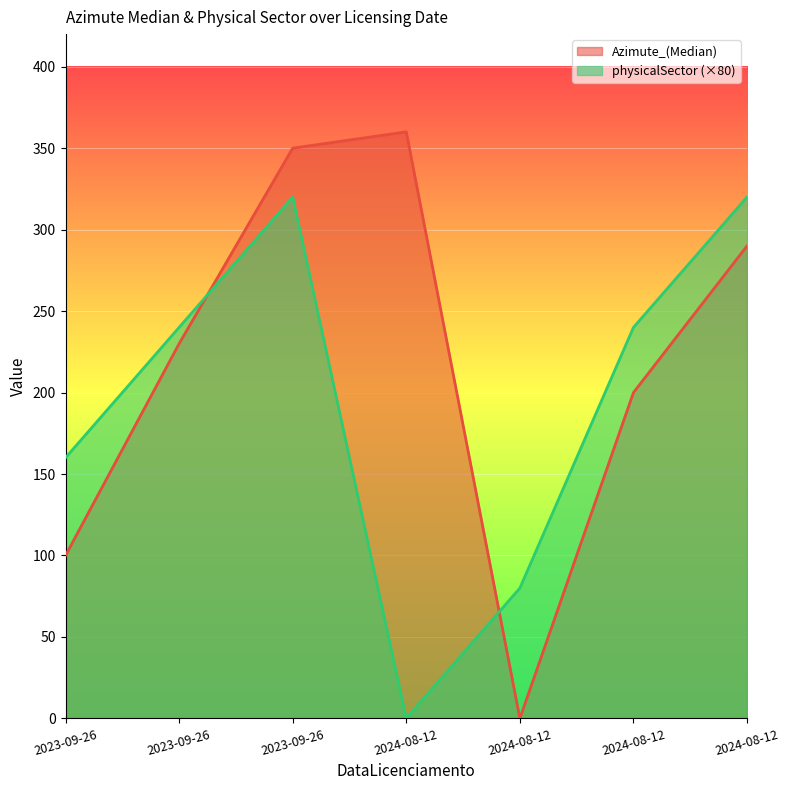

Which label corresponds to the smallest value in the chart?

2024-08-12